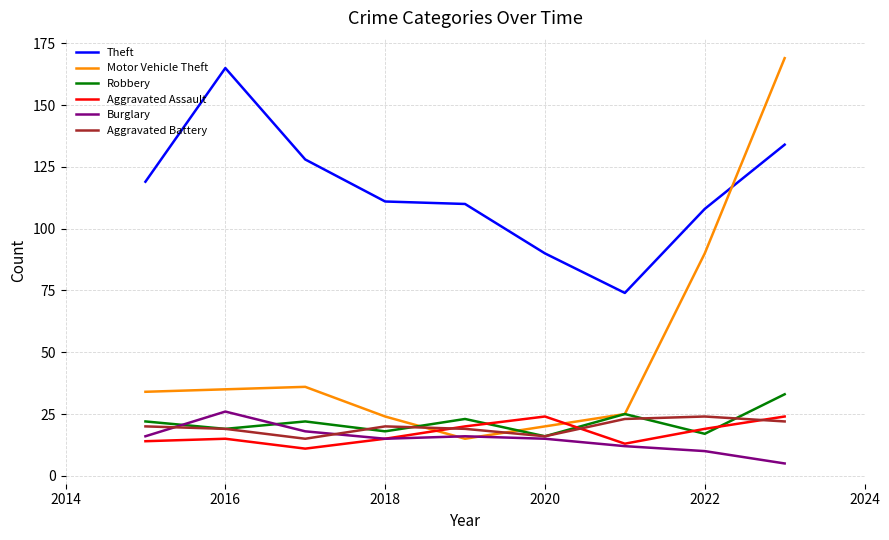

Which series has the widest spread of values?

Motor Vehicle Theft